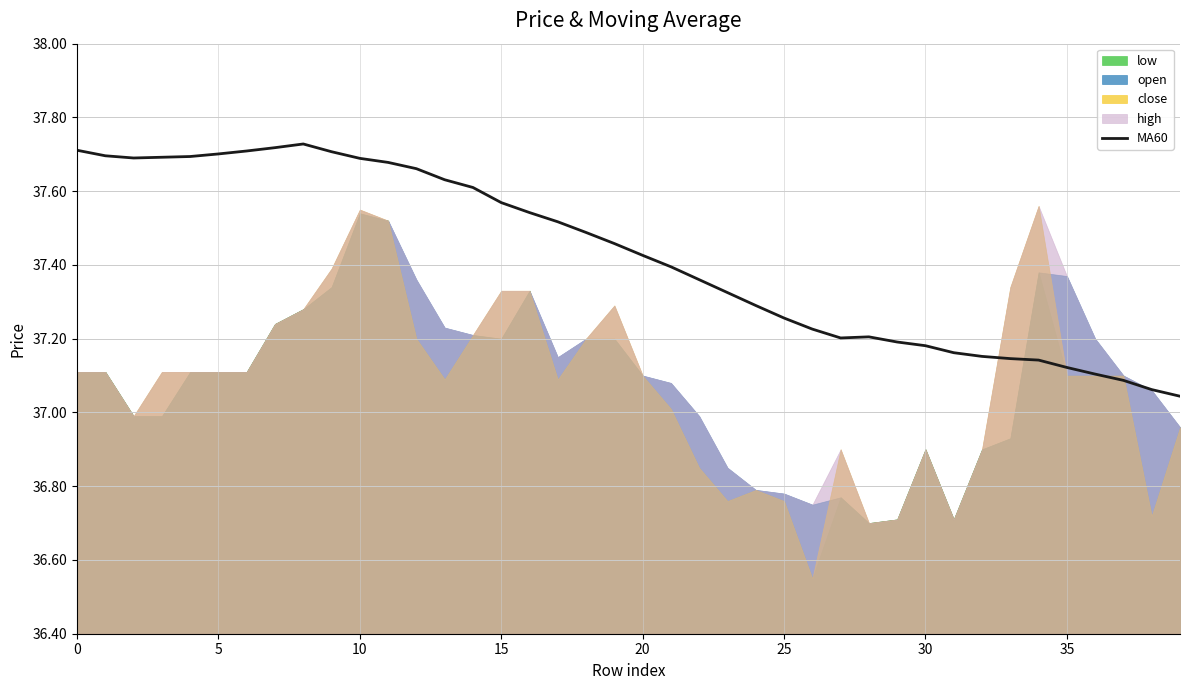

What is the difference between the maximum and minimum values?

0.7